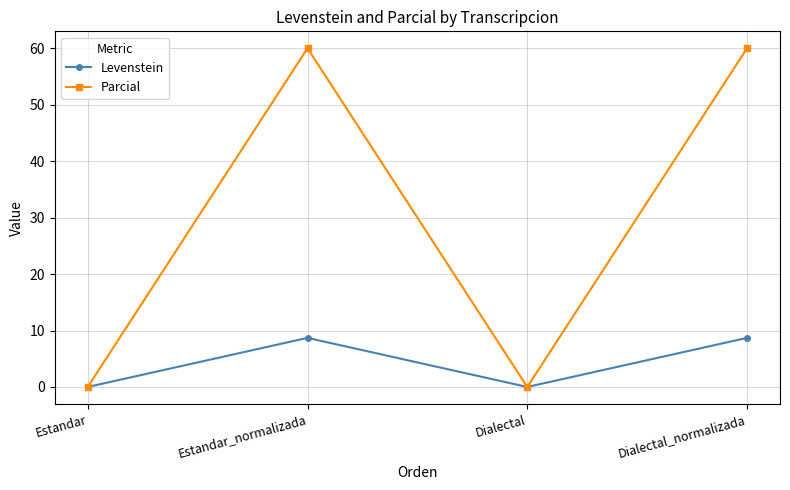

The Levenstein series shows 0.0 at Estandar. True or false?

True